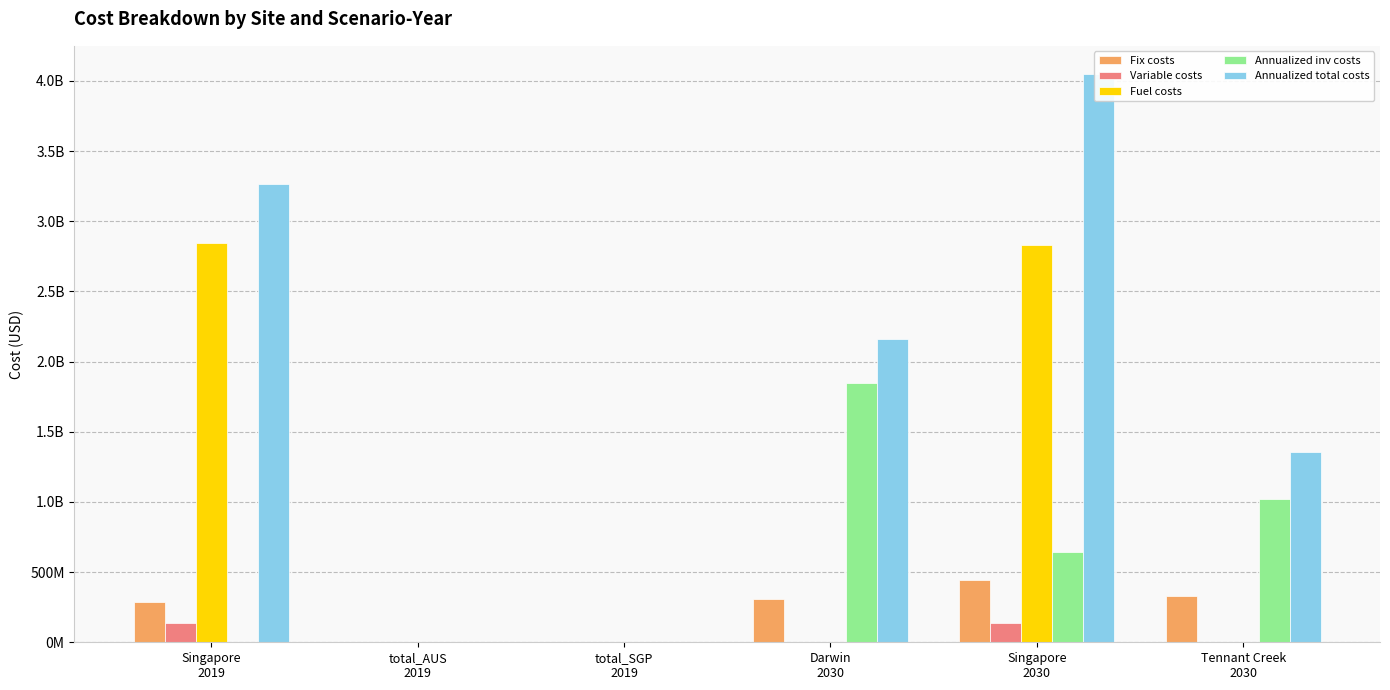

Reading right to left, extract all data points from this chart.

Fix costs: Tennant Creek
2030=332087647.0	Singapore
2030=442173837.7	Darwin
2030=311714477.2	total_SGP
2019=0.0	total_AUS
2019=0.0	Singapore
2019=290227671.6
Variable costs: Tennant Creek
2030=0.0	Singapore
2030=134106006.2	Darwin
2030=0.0	total_SGP
2019=0.0	total_AUS
2019=0.0	Singapore
2019=134737266.5
Fuel costs: Tennant Creek
2030=0.0	Singapore
2030=2828107418.9	Darwin
2030=0.0	total_SGP
2019=0.0	total_AUS
2019=0.0	Singapore
2019=2842881826.7
Annualized inv costs: Tennant Creek
2030=1022446181.9	Singapore
2030=642593508.1	Darwin
2030=1846584309.6	total_SGP
2019=0.0	total_AUS
2019=0.0	Singapore
2019=0.0
Annualized total costs: Tennant Creek
2030=1354533828.9	Singapore
2030=4046980770.9	Darwin
2030=2158298786.8	total_SGP
2019=0.0	total_AUS
2019=0.0	Singapore
2019=3267846764.8